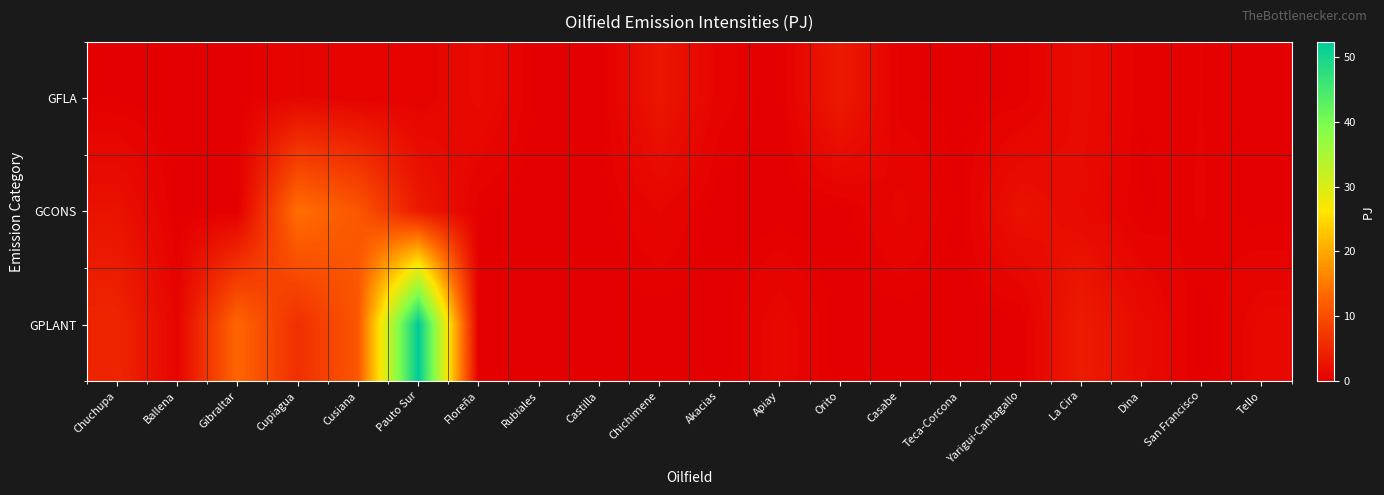

Reading left to right, list all the values displayed in this chart.

GFLA: Chuchupa=0.1	Ballena=0.0	Gibraltar=0.0	Cupiagua=0.8	Cusiana=0.4	Pauto Sur=0.4	Floreña=1.6	Rubiales=0.0	Castilla=0.0	Chichimene=2.9	Akacias=0.6	Apiay=0.0	Orito=3.5	Casabe=0.2	Teca-Corcona=0.1	Yarigui-Cantagallo=0.2	La Cira=1.6	Dina=0.2	San Francisco=0.4	Tello=0.0
GCONS: Chuchupa=2.4	Ballena=0.0	Gibraltar=0.0	Cupiagua=14.1	Cusiana=11.2	Pauto Sur=3.3	Floreña=0.2	Rubiales=0.0	Castilla=0.0	Chichimene=0.9	Akacias=0.0	Apiay=0.0	Orito=0.0	Casabe=1.0	Teca-Corcona=0.1	Yarigui-Cantagallo=2.4	La Cira=1.4	Dina=0.1	San Francisco=0.5	Tello=0.0
GPLANT: Chuchupa=4.9	Ballena=0.7	Gibraltar=13.1	Cupiagua=6.1	Cusiana=11.2	Pauto Sur=52.4	Floreña=0.0	Rubiales=0.0	Castilla=0.0	Chichimene=0.0	Akacias=0.0	Apiay=1.2	Orito=0.0	Casabe=0.0	Teca-Corcona=0.0	Yarigui-Cantagallo=0.0	La Cira=3.7	Dina=1.6	San Francisco=0.0	Tello=1.2